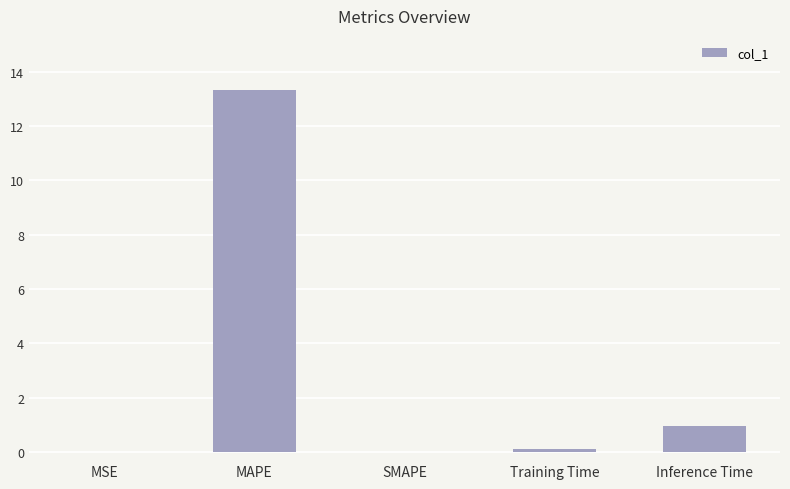

What is the maximum value shown in the chart?

13.3